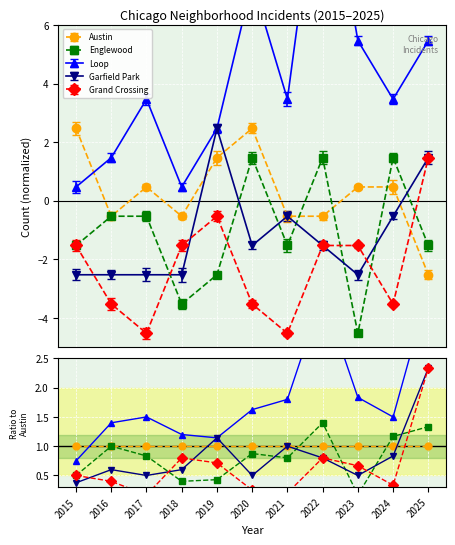

How many data points in Loop are above 3?

7